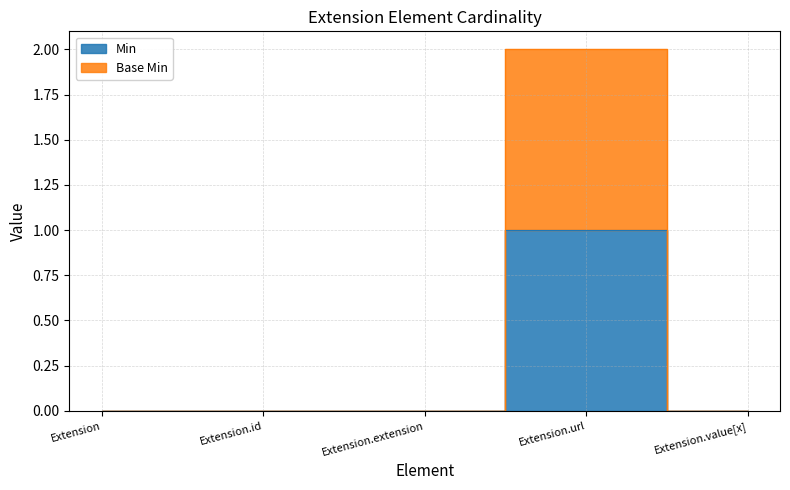

How many interior local peaks does the Min series have?

1